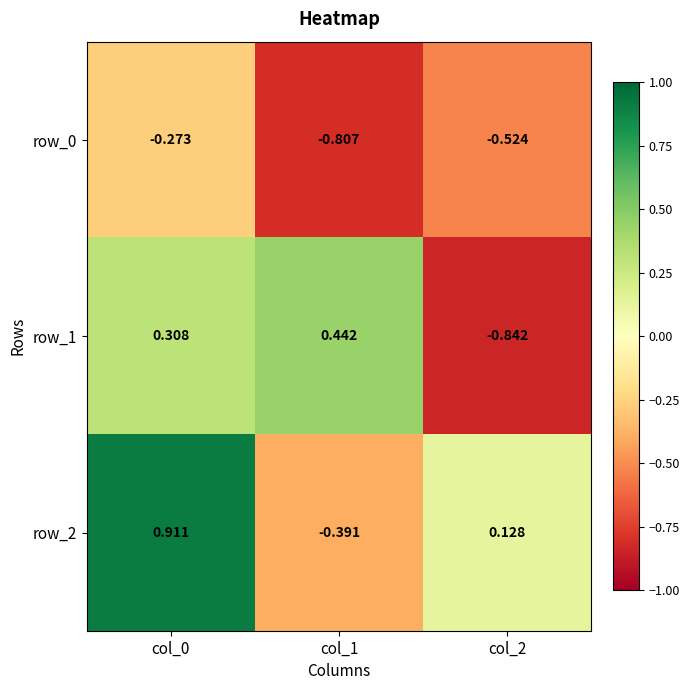

Where is row_1 nearest to the value 0?

col_0